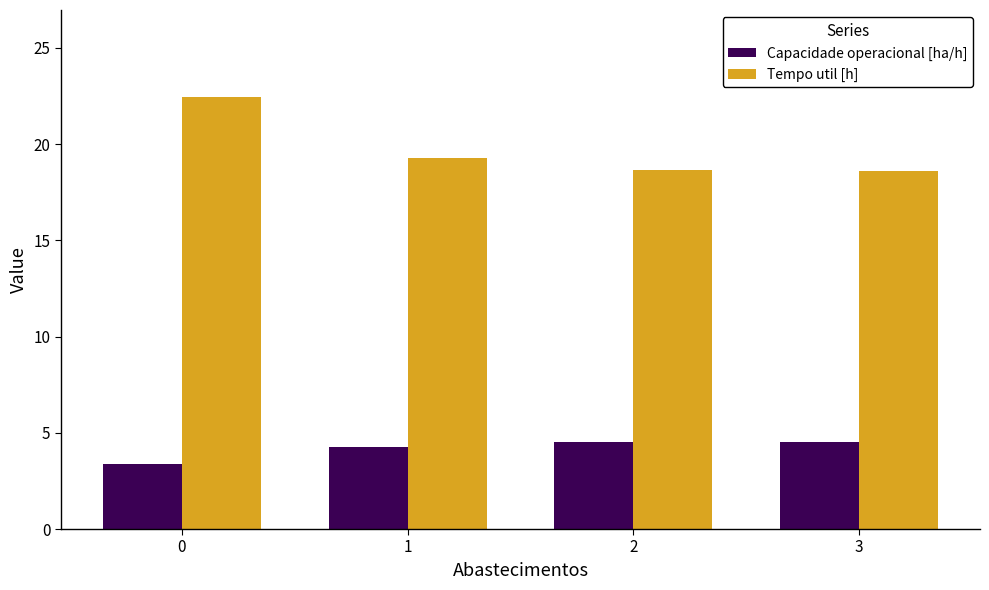

What is the sum of all Capacidade operacional [ha/h] values?

16.7